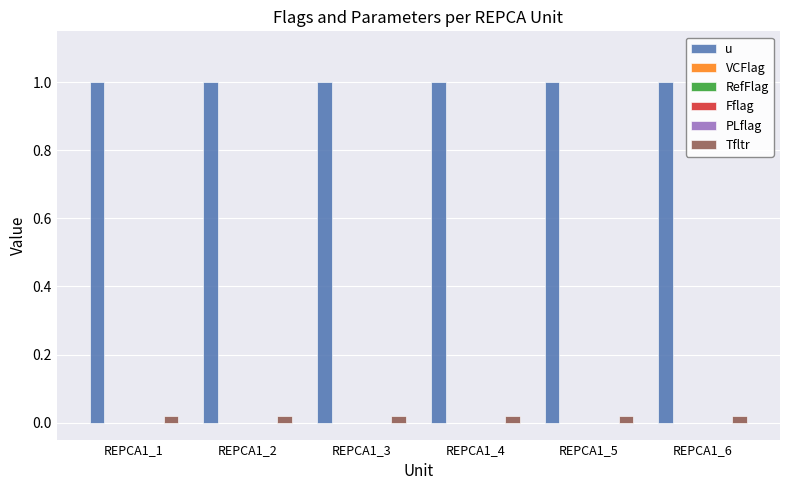

How many data points does each series have?

6